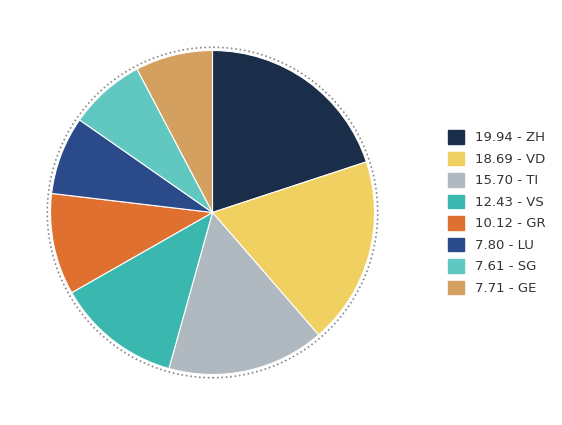

How many segments does this pie chart have?

8